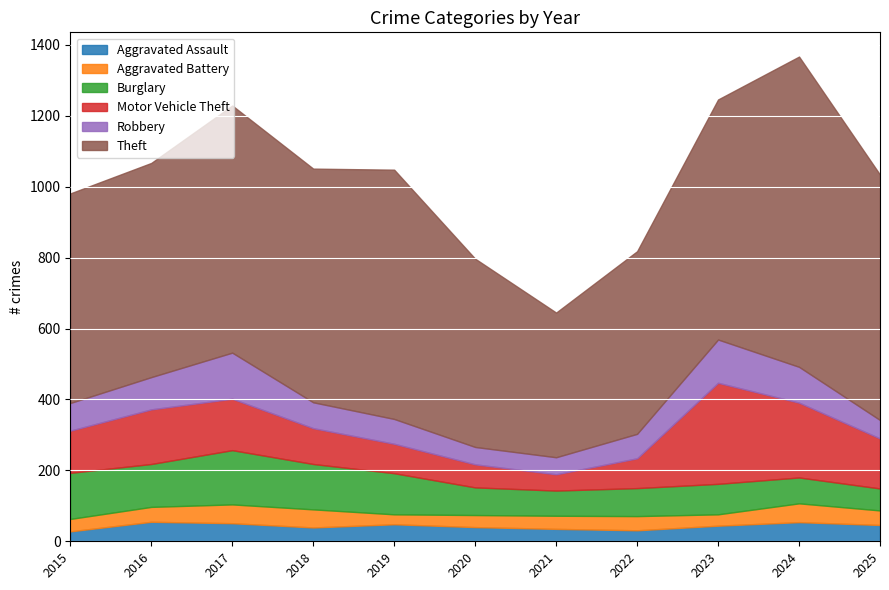

Which series has the largest range (max minus min)?

Theft